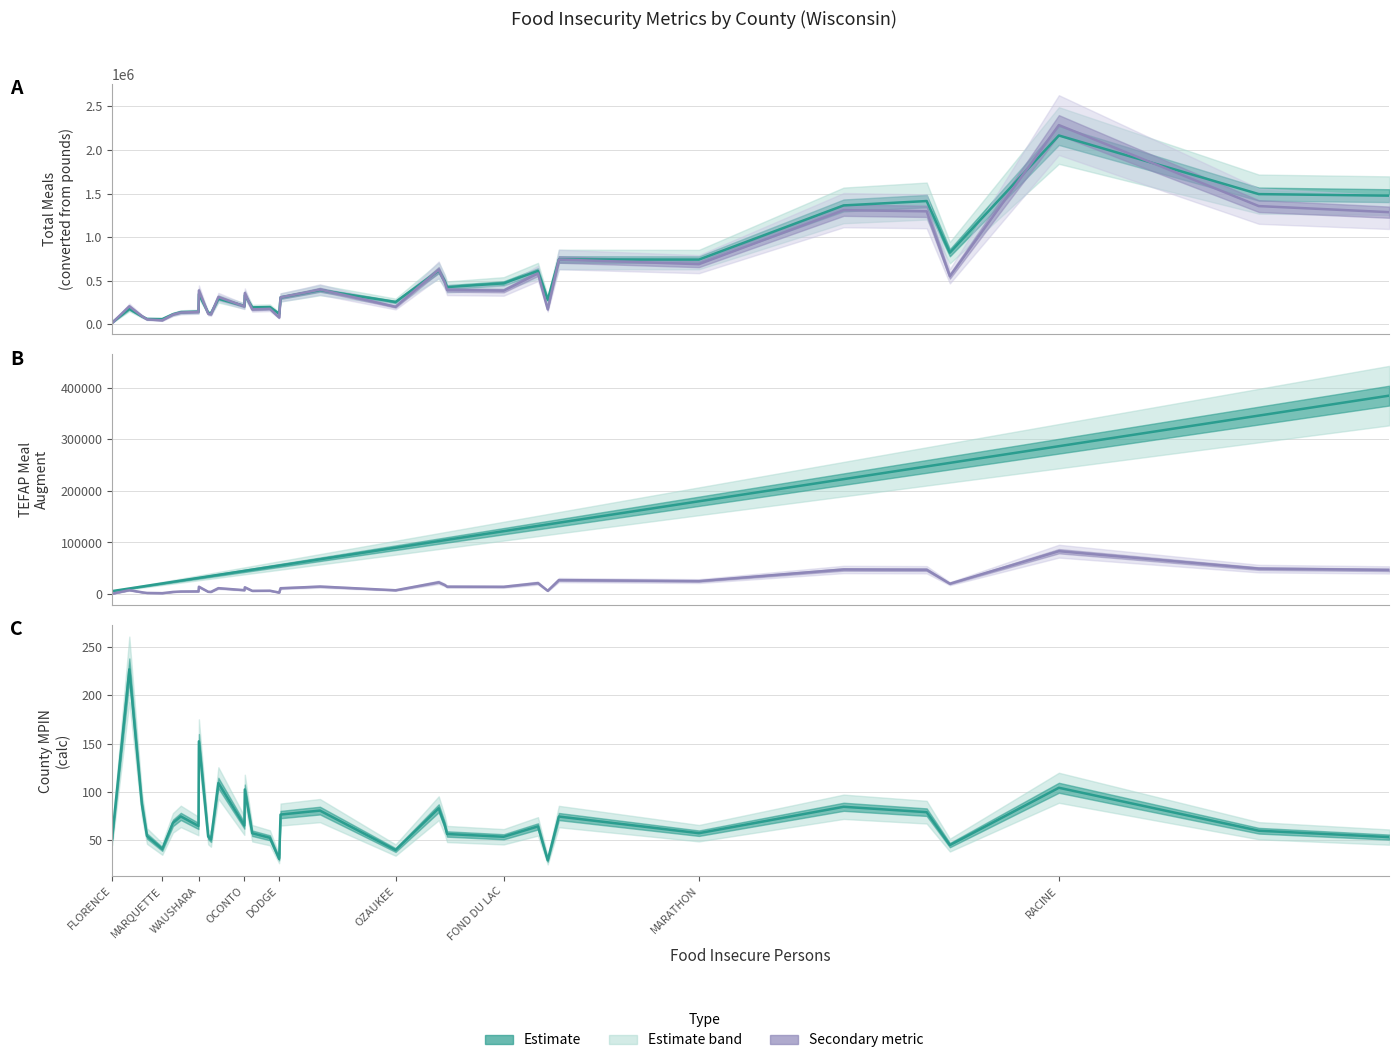

Reading left to right, list all the values displayed in this chart.

Total Meals estimate: 21470.0	177042.2	91323.5	62585.3	60347.8	116223.6	140431.7	146075.4	347135.5	132284.0	127678.4	294296.9	211311.1	334393.5	194863.8	198467.3	121121.3	307885.1	363235.5	392804.4	256628.6	616397.6	495856.4	427575.0	470402.3	612995.8	281529.1	744552.8	742762.4	1363853.0	1414040.9	821752.0	2165820.1	1493650.4	1475752.6
TotalPoundsDistributedToCounty estimate: 17541.0	207090.0	94996.0	57323.0	45992.0	112350.0	135973.0	142257.0	388130.0	121482.0	114718.0	313687.0	206517.0	358173.0	170855.0	178206.0	78460.0	309795.0	366954.0	399524.0	201277.0	626845.0	481725.0	394396.0	386403.0	583749.0	172434.0	743464.0	690171.0	1309805.0	1296073.0	551774.0	2285183.0	1356209.0	1286459.0
TEFAP Meal Augment estimate: 5645.7	10740.6	14458.5	15973.2	20517.3	23684.4	26025.3	31257.9	31395.6	34149.6	34975.8	37179.0	44890.2	45027.9	47231.1	52463.7	55217.7	55630.8	63342.0	67335.3	89780.4	102586.5	104376.6	105065.1	121864.5	132054.3	134946.0	138250.8	179836.2	222798.6	247446.9	254331.9	286691.4	346040.1	384733.8
NonFoodAndWaterPoundsRemoved estimate: 637.6	7528.1	3453.3	2083.8	1671.9	4084.1	4942.8	5171.3	14109.2	4416.1	4170.2	11403.0	7507.2	13020.2	6210.9	6478.1	2852.2	11261.5	13339.4	14523.4	7316.8	22786.8	17511.5	14336.9	14046.4	21220.2	6268.3	27026.1	25088.8	47613.6	47114.4	20057.9	83070.1	49300.4	46764.9
County MPIN estimate: 52.4	227.0	87.0	54.0	40.5	67.6	74.3	64.3	152.2	53.3	50.3	109.0	64.8	102.3	56.8	52.1	30.2	76.2	79.0	80.3	39.4	82.7	65.4	56.0	53.1	63.9	28.7	74.2	56.9	84.3	78.7	44.5	104.0	59.4	52.8